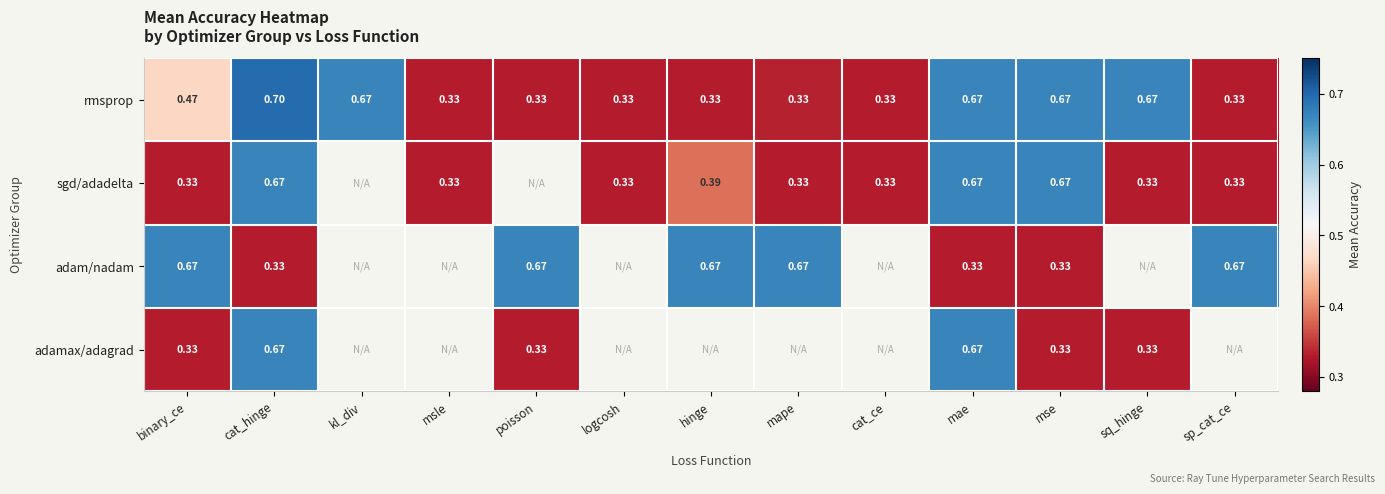

The value of adam/nadam at hinge is 1.2. True or false?

False